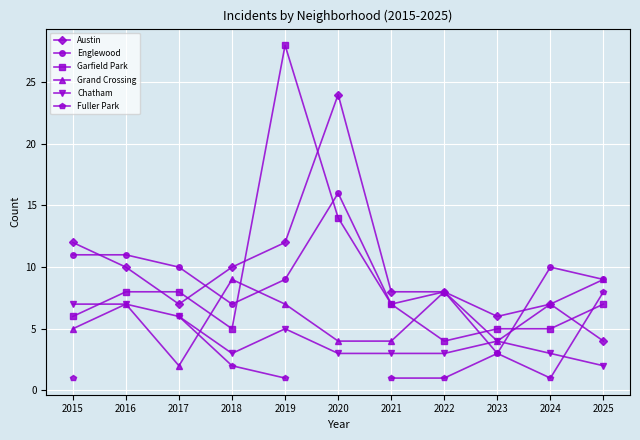

Where is the first local maximum for Englewood?

2020